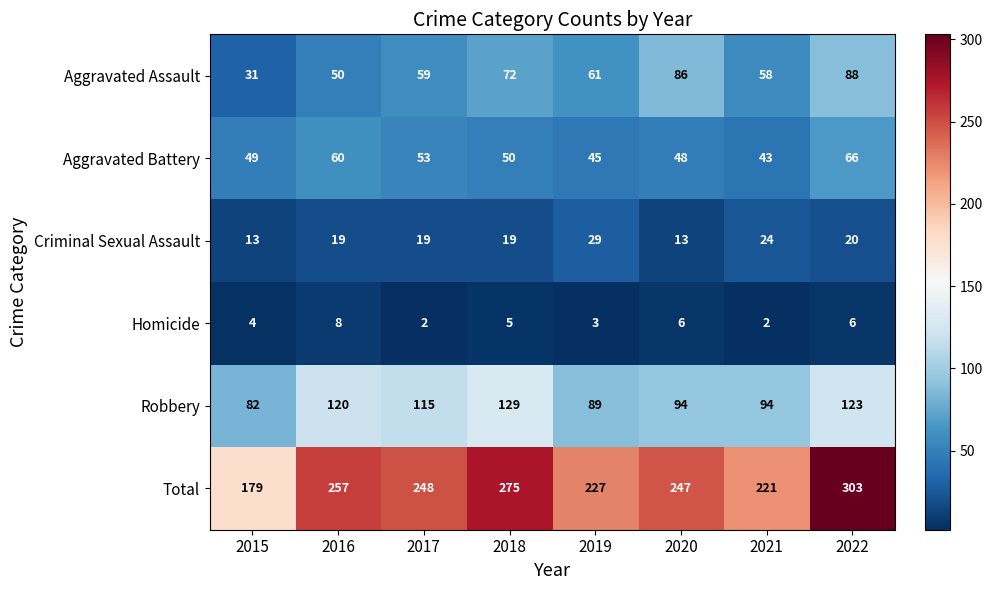

At which category is the sum across all series the highest?

2022